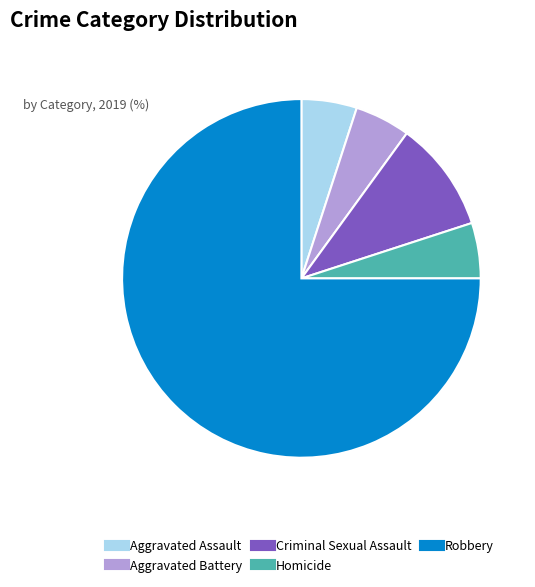

What is the ratio of the value at Criminal Sexual Assault to the value at Homicide?

2.0